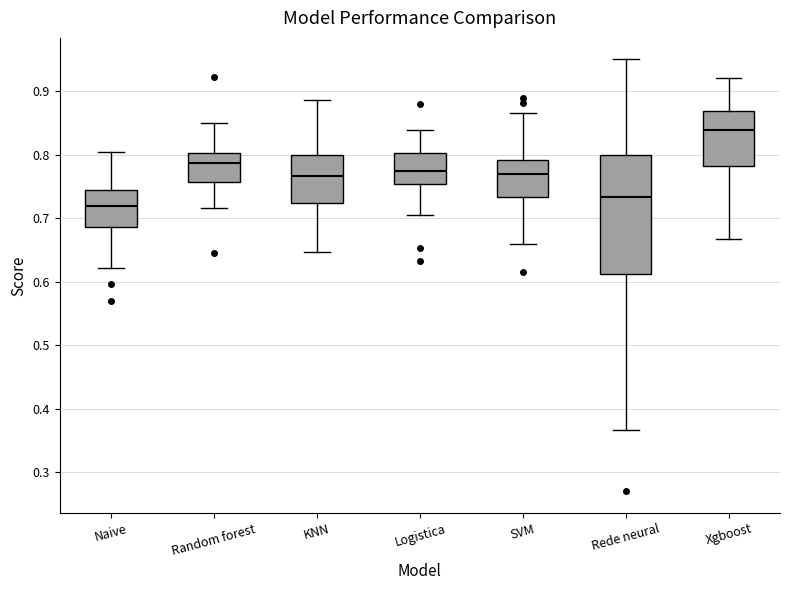

Reading left to right, transcribe this box plot: for each box, give where its median line is, the range the box spans, and where its two whiskers end, as read against the y-axis. The values are not printed on the chart, so give them approximately, as read against the axis.

Naive: median 0.72, box 0.69 to 0.75, whiskers 0.62 to 0.80
Random forest: median 0.79, box 0.76 to 0.80, whiskers 0.72 to 0.85
KNN: median 0.77, box 0.72 to 0.80, whiskers 0.65 to 0.89
Logistica: median 0.77, box 0.75 to 0.80, whiskers 0.71 to 0.84
SVM: median 0.77, box 0.73 to 0.79, whiskers 0.66 to 0.87
Rede neural: median 0.73, box 0.61 to 0.80, whiskers 0.37 to 0.95
Xgboost: median 0.84, box 0.78 to 0.87, whiskers 0.67 to 0.92